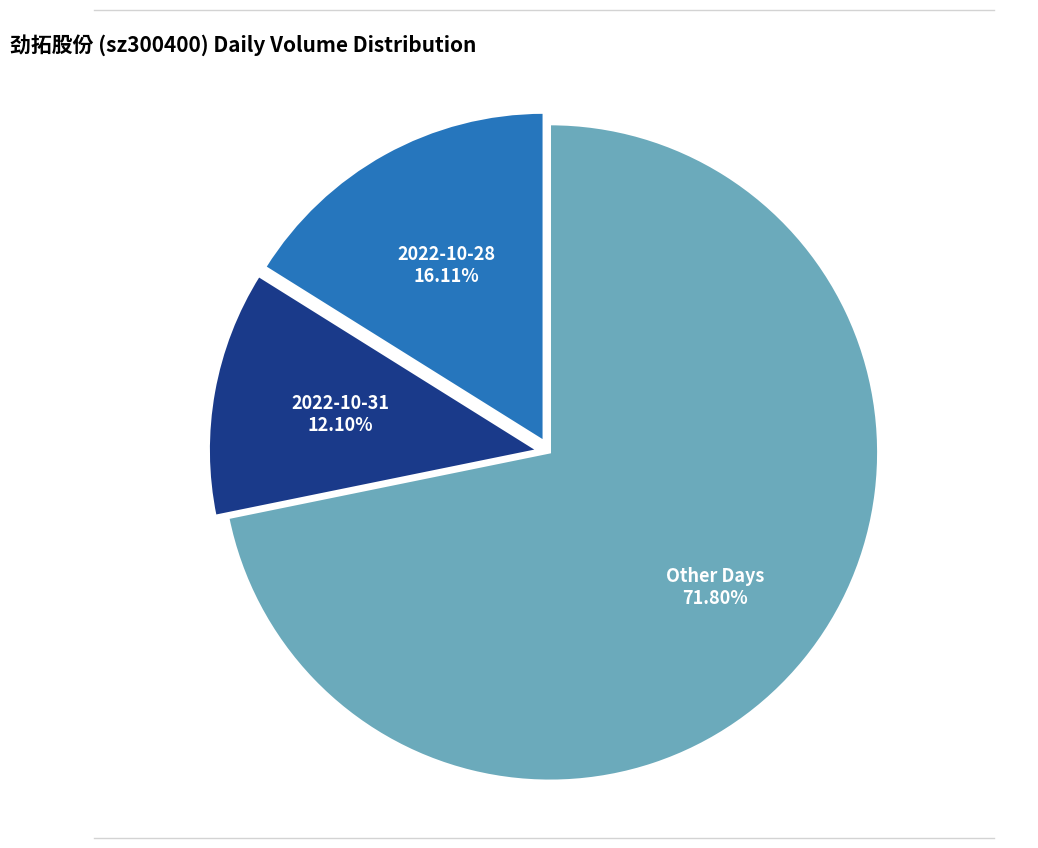

To the nearest percent, what portion does 2022-10-28 represent?

16%